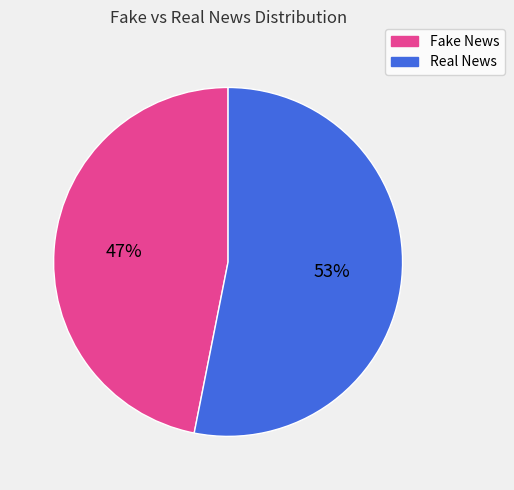

Is the sum of Real News and Fake News greater than half?

Yes